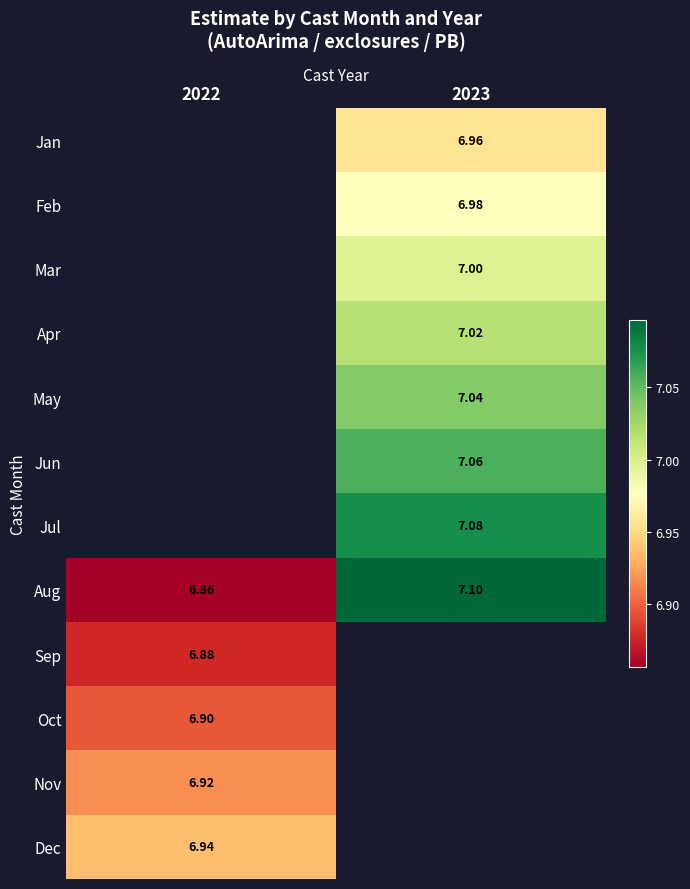

Which label corresponds to the smallest value in the chart?

2022